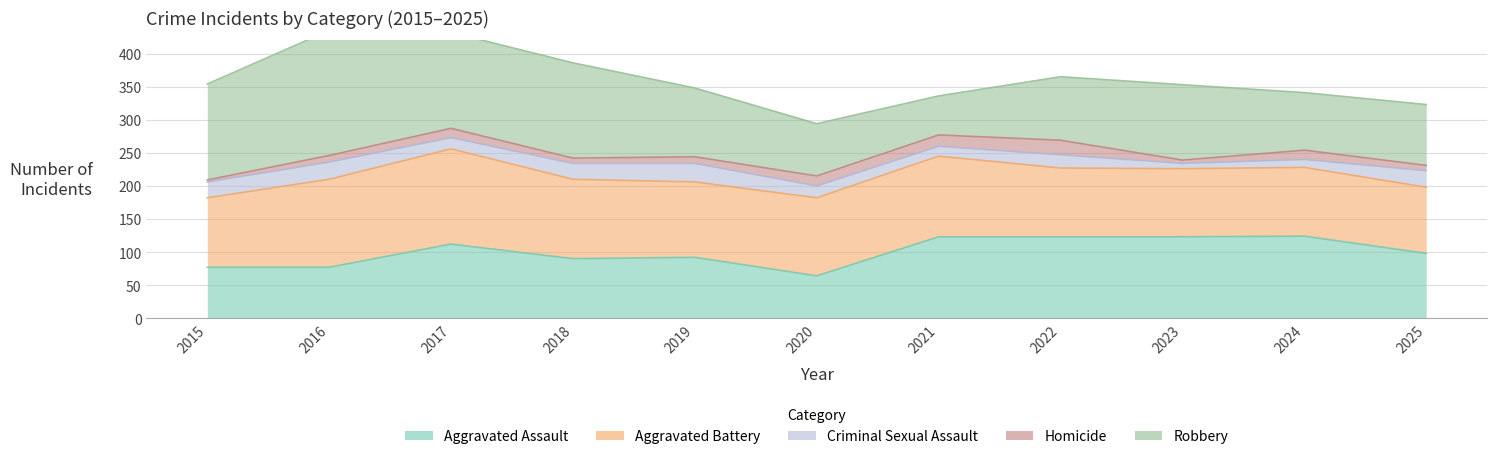

At how many categories does at least one series exceed 91?

11